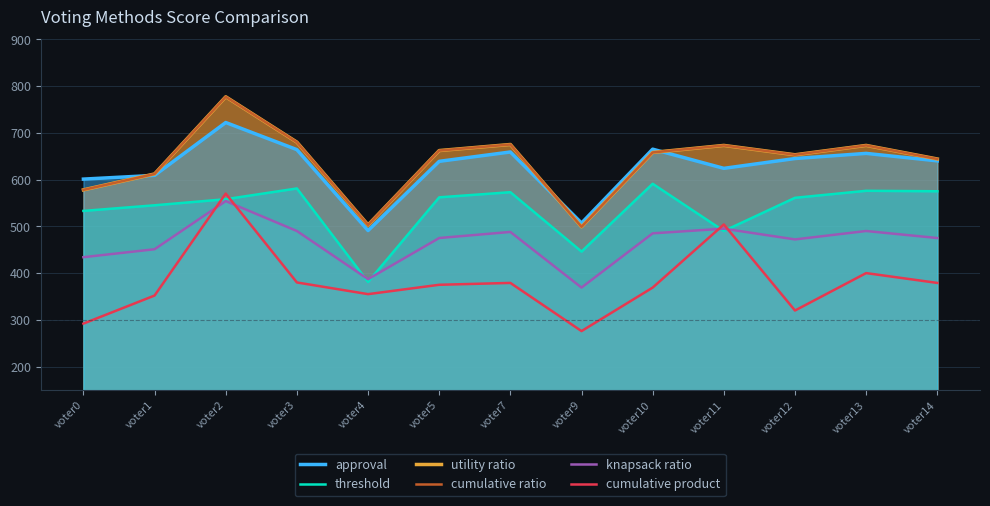

Where does the cumulative product series first go above 375?

voter2